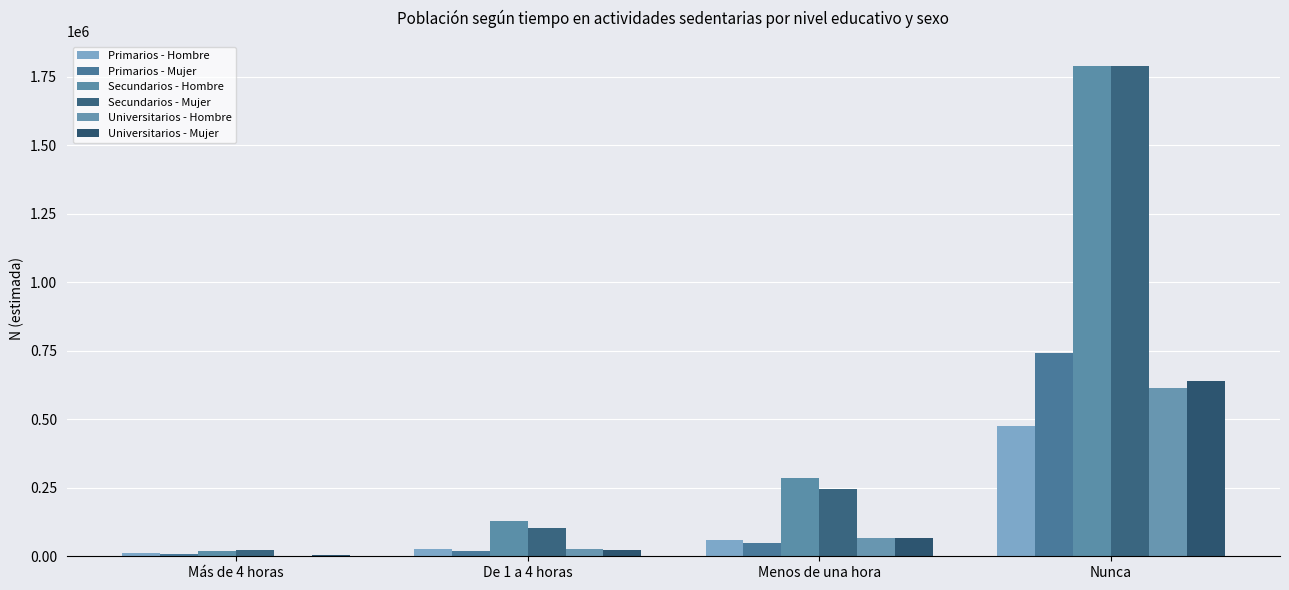

True or false: Secundarios - Hombre has a value of 2594133 at Nunca.

False